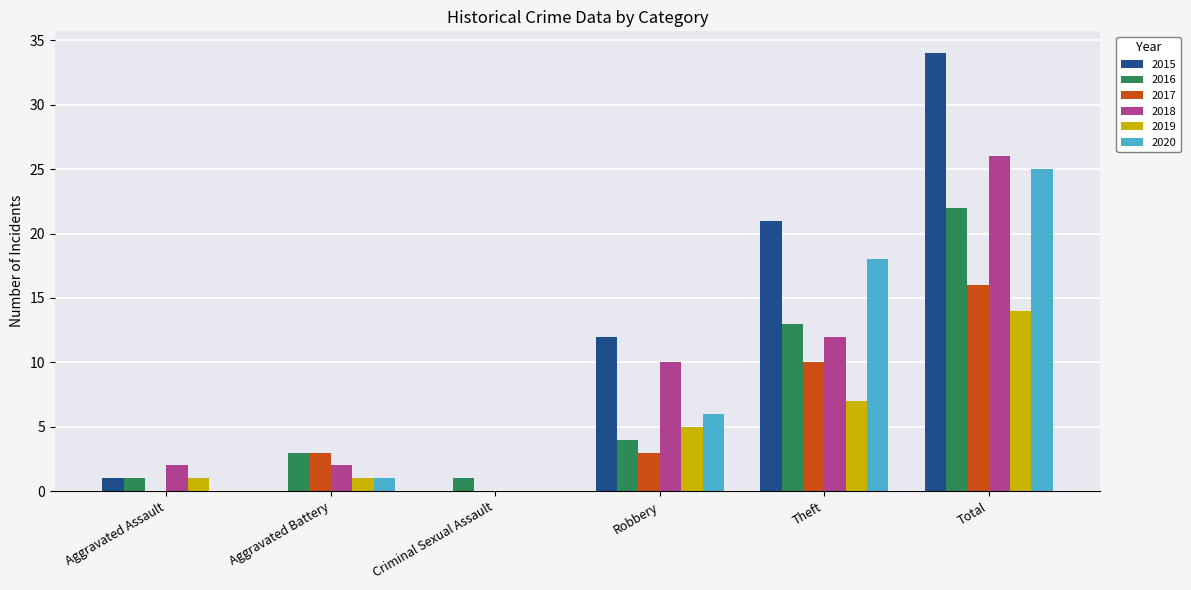

The 2017 series shows 3 at Robbery. True or false?

True